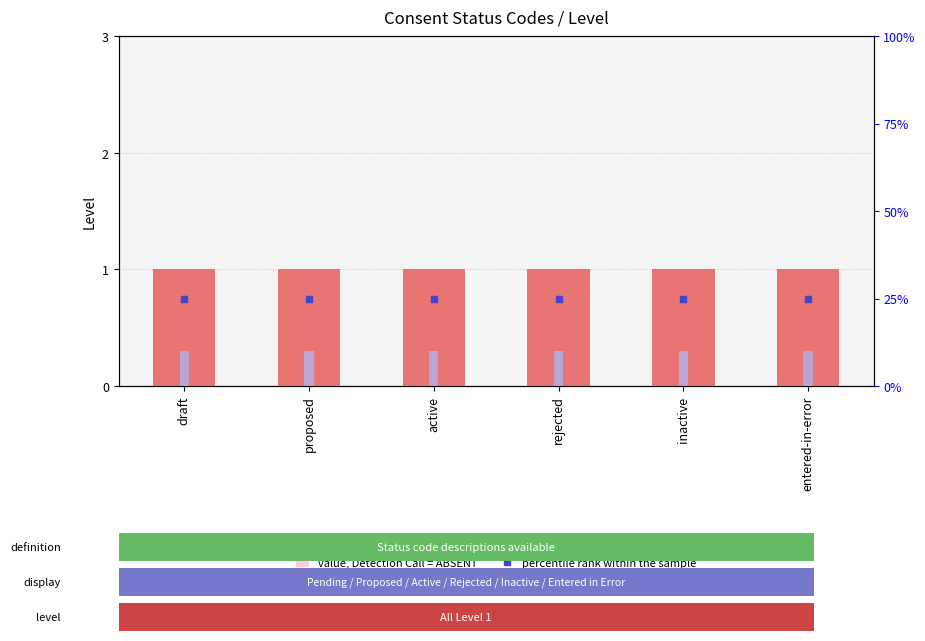

How many bars are there in each group?

3